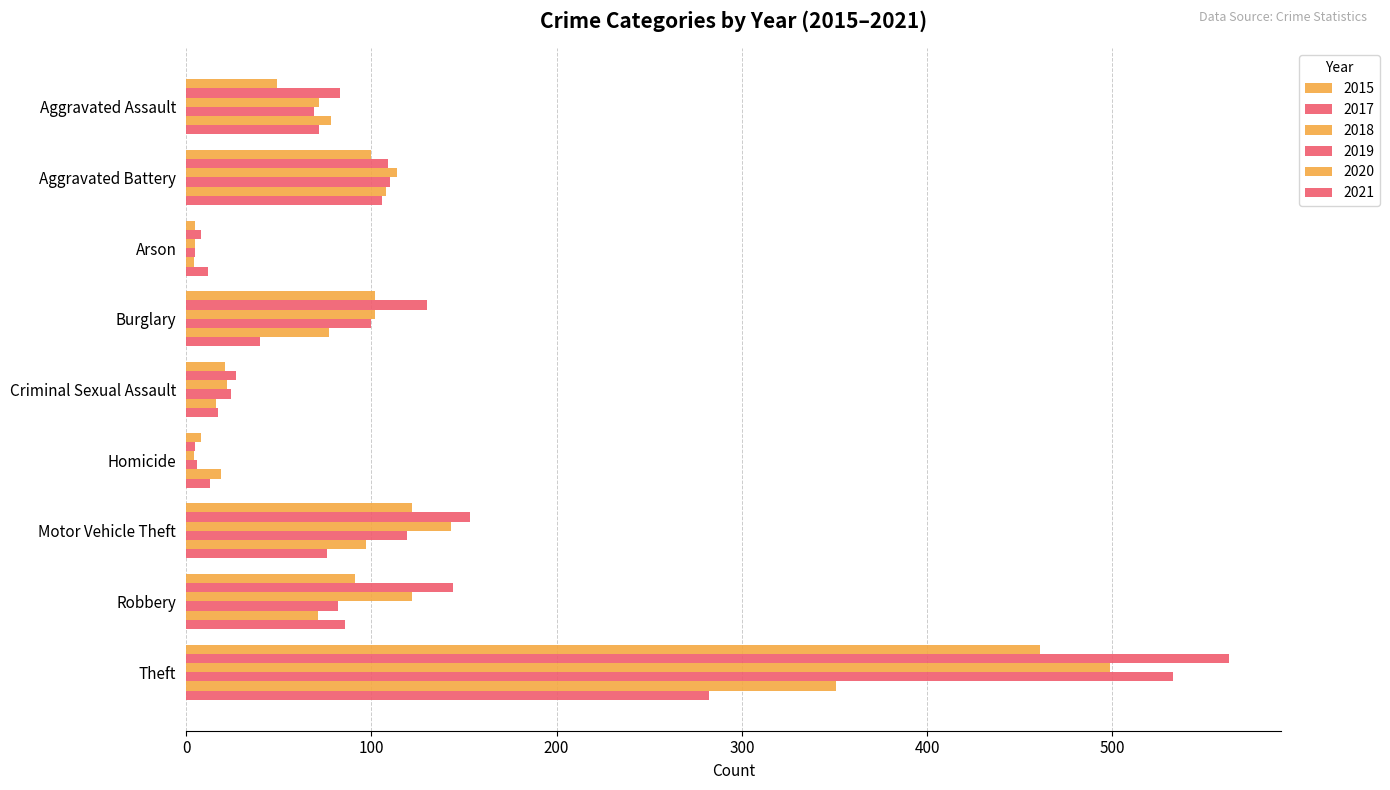

How many categories are shown in the chart?

9